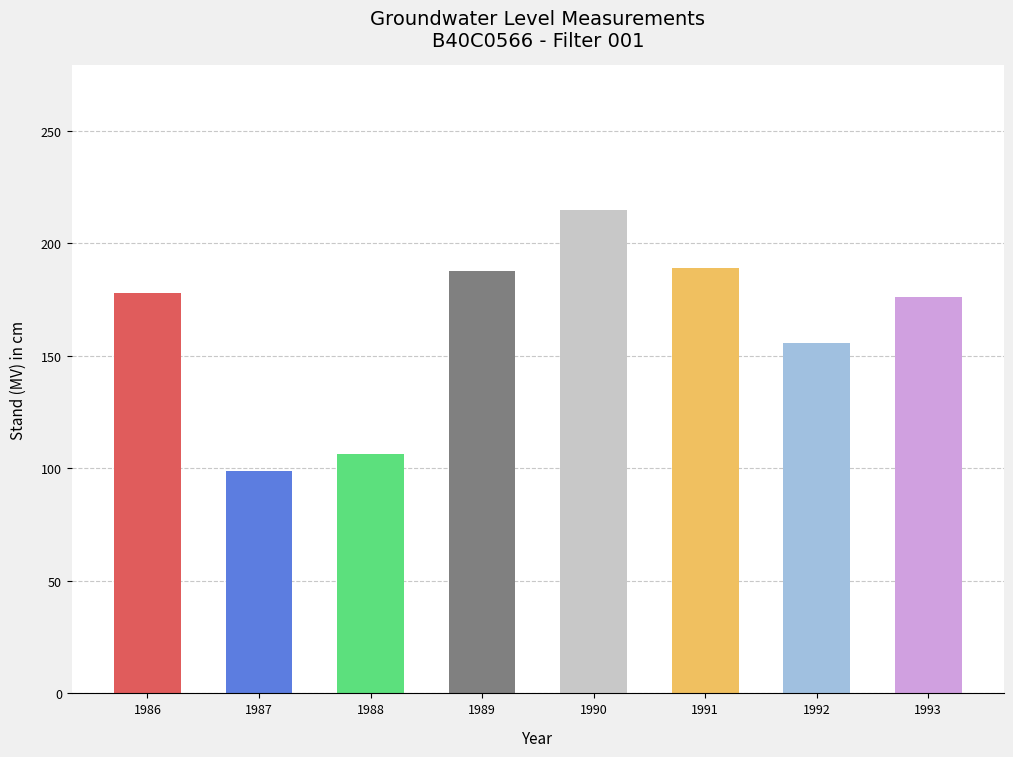

What is the minimum value shown in the chart?

99.0